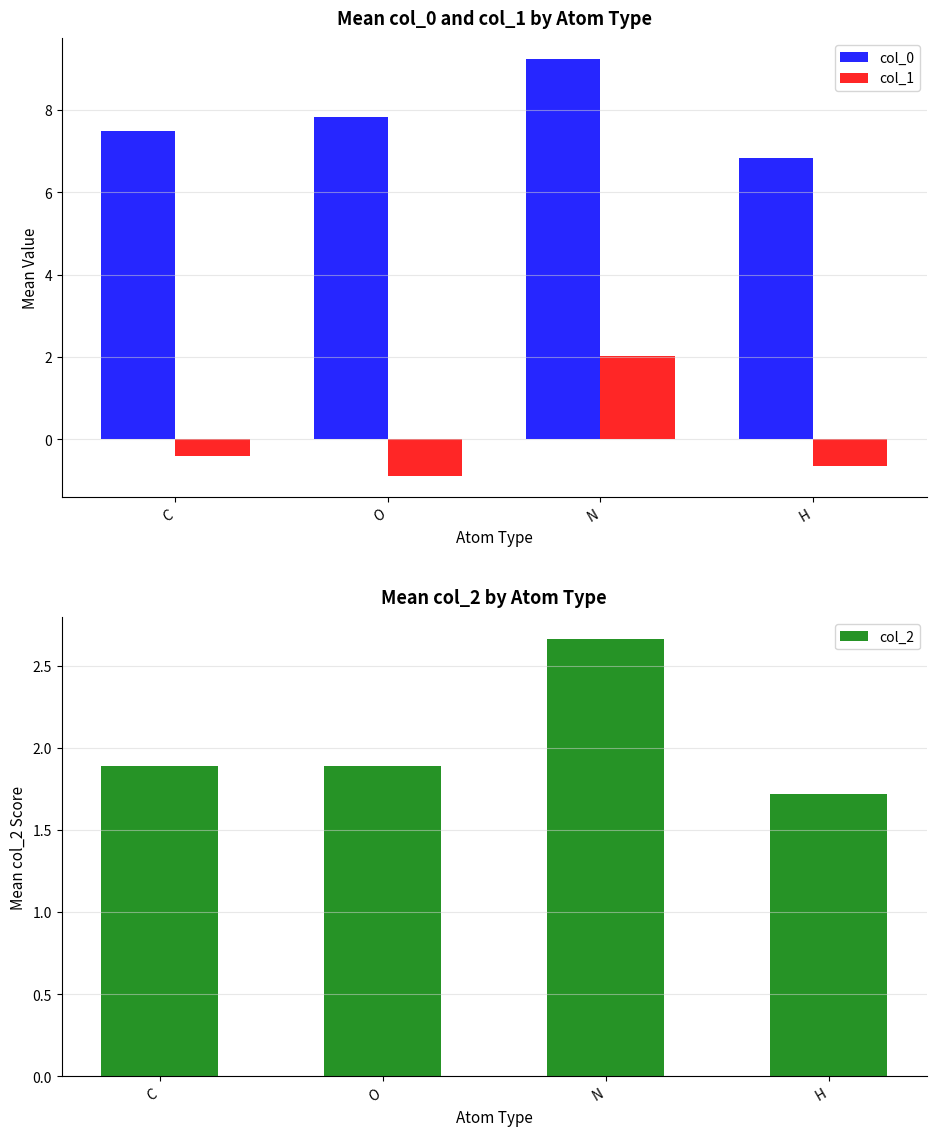

At how many categories does at least one series exceed 2?

4